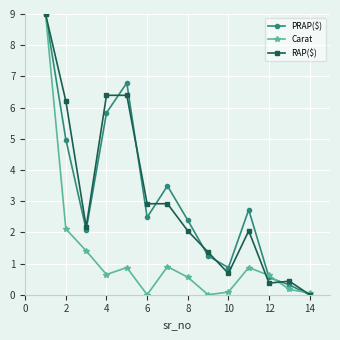

True or false: PRAP($) has more than 0 interior local peaks.

True